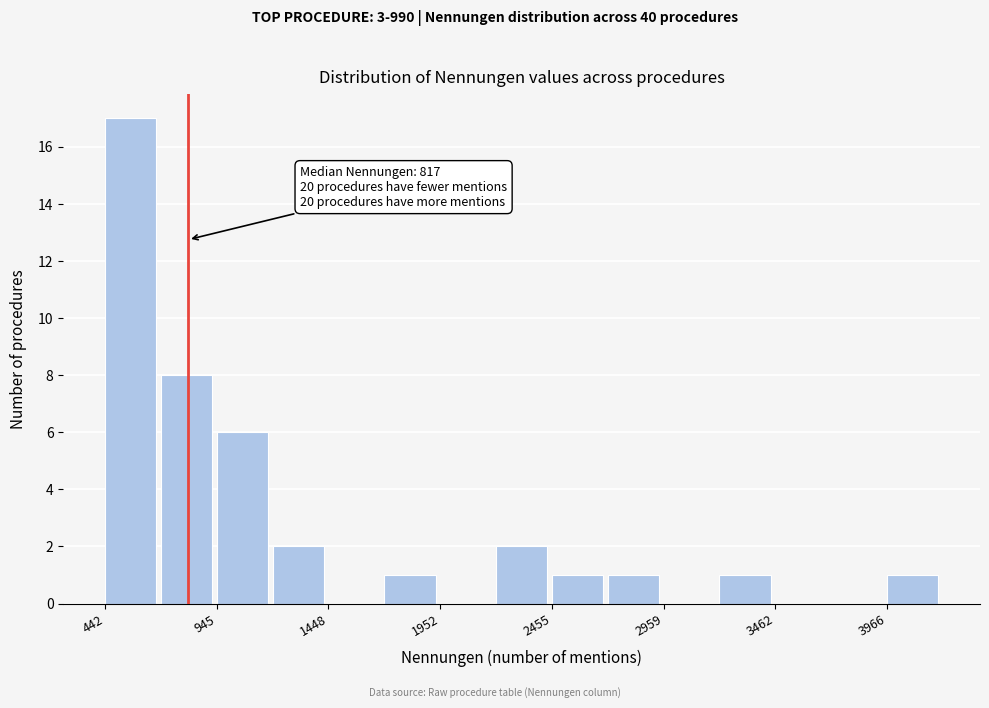

Around what value on the x-axis is the tallest bar? Give the approximate position of its centre, as read against the axis.

600